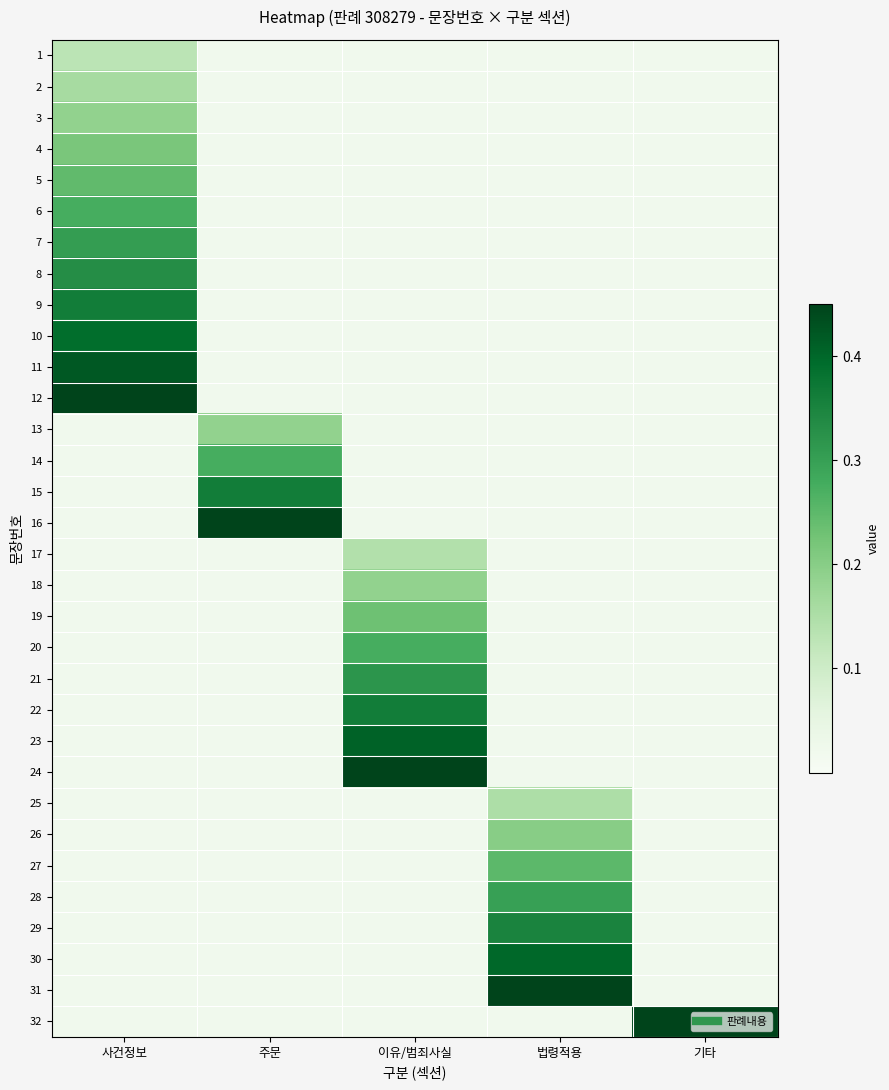

Rank the series by their maximum value, from highest to lowest.

12, 16, 24, 31, 32, 11, 23, 30, 10, 9, 15, 22, 29, 8, 21, 7, 28, 14, 20, 6, 27, 5, 19, 4, 26, 3, 13, 18, 2, 25, 17, 1